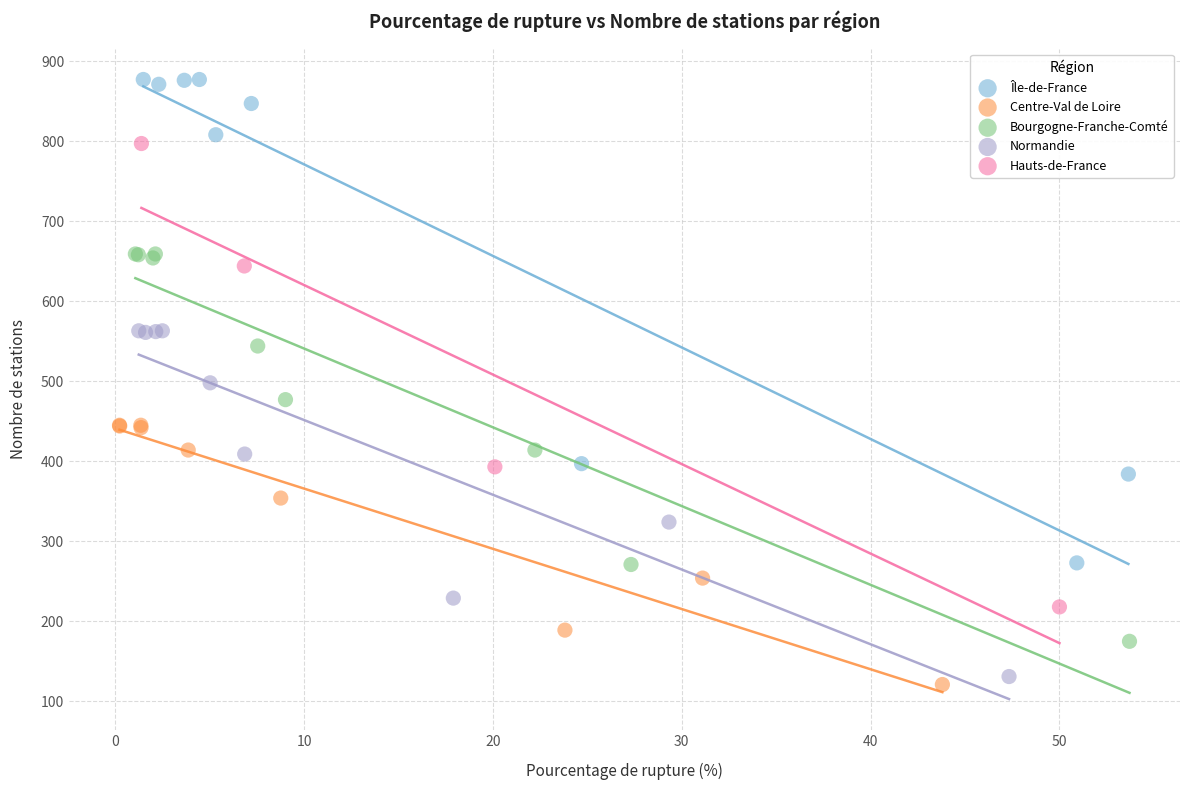

Which series reaches the maximum Y coordinate?

Île-de-France